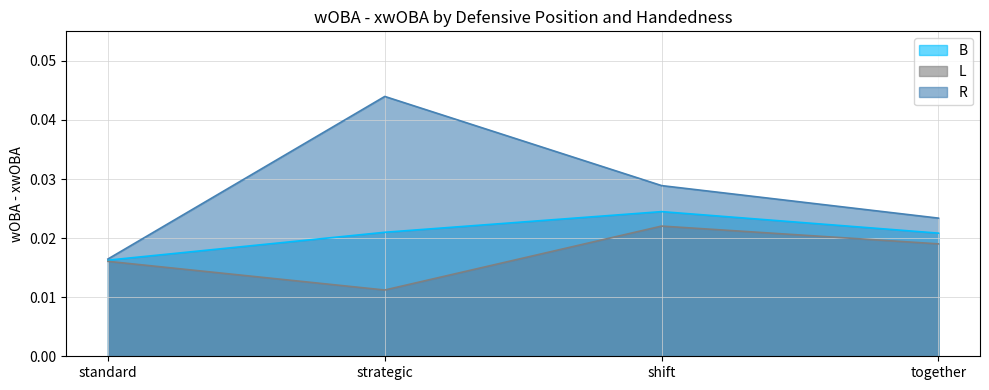

Which series has the largest range (max minus min)?

R